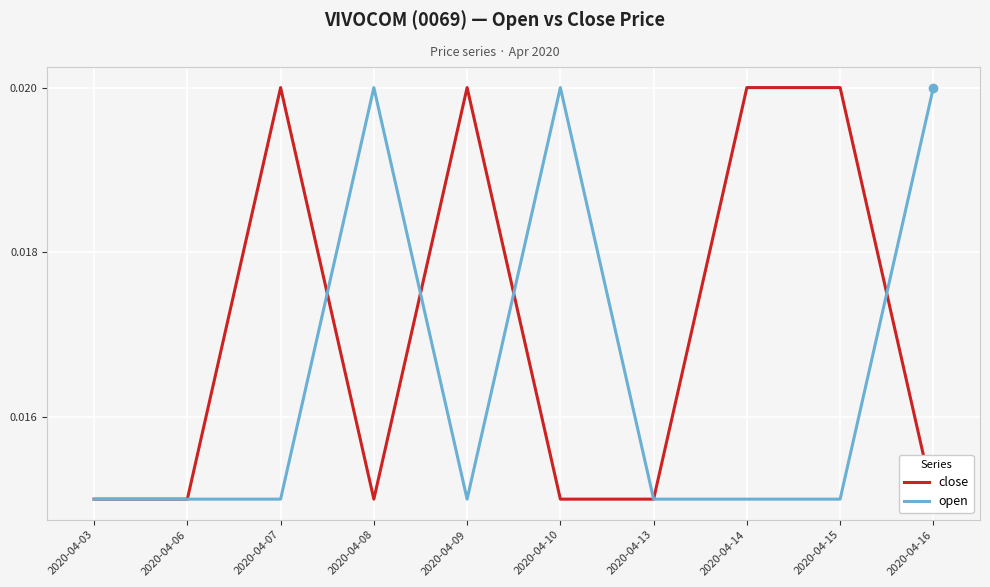

At which category is the sum across all series the highest?

2020-04-07